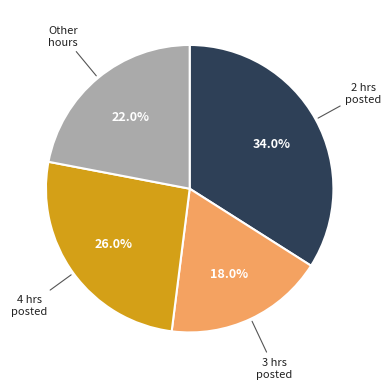

To the nearest percent, what is the average slice percentage?

25%